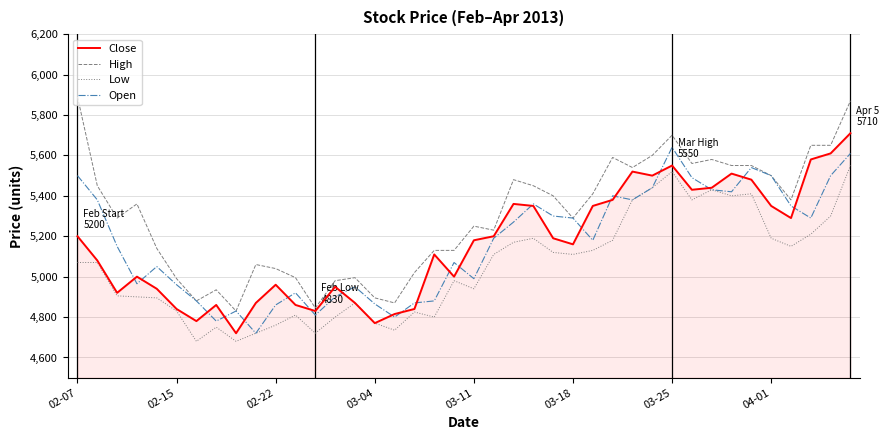

Rank the series by their maximum value, from highest to lowest.

High, Close, Open, Low